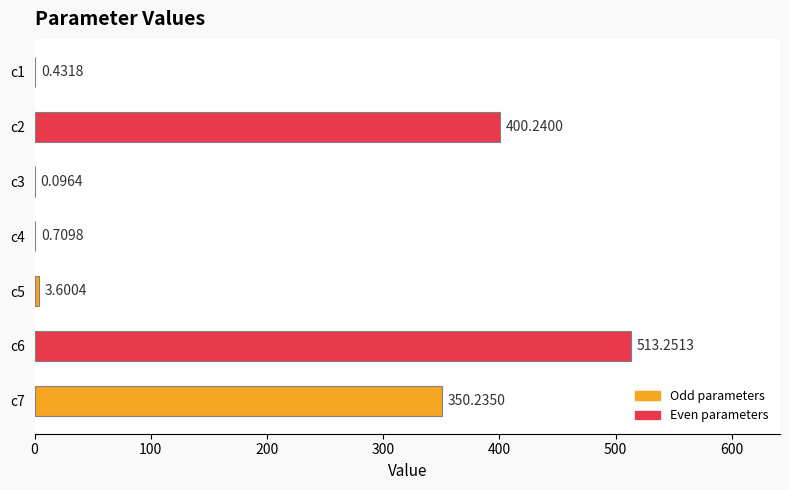

Which has a higher value, c6 or c7?

c6